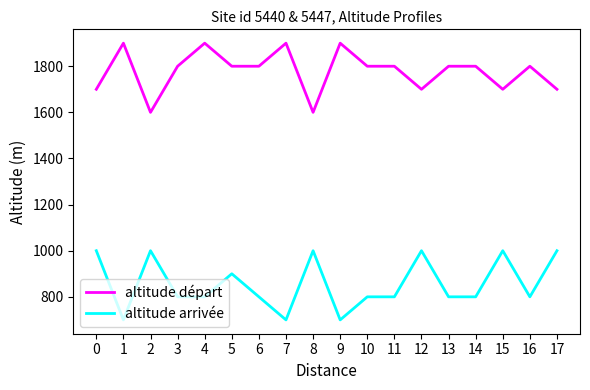

What is the total value across all series at 9?

2600